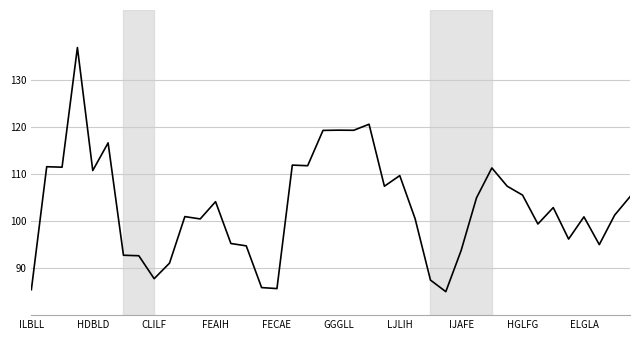

What is the smallest value displayed?

85.0